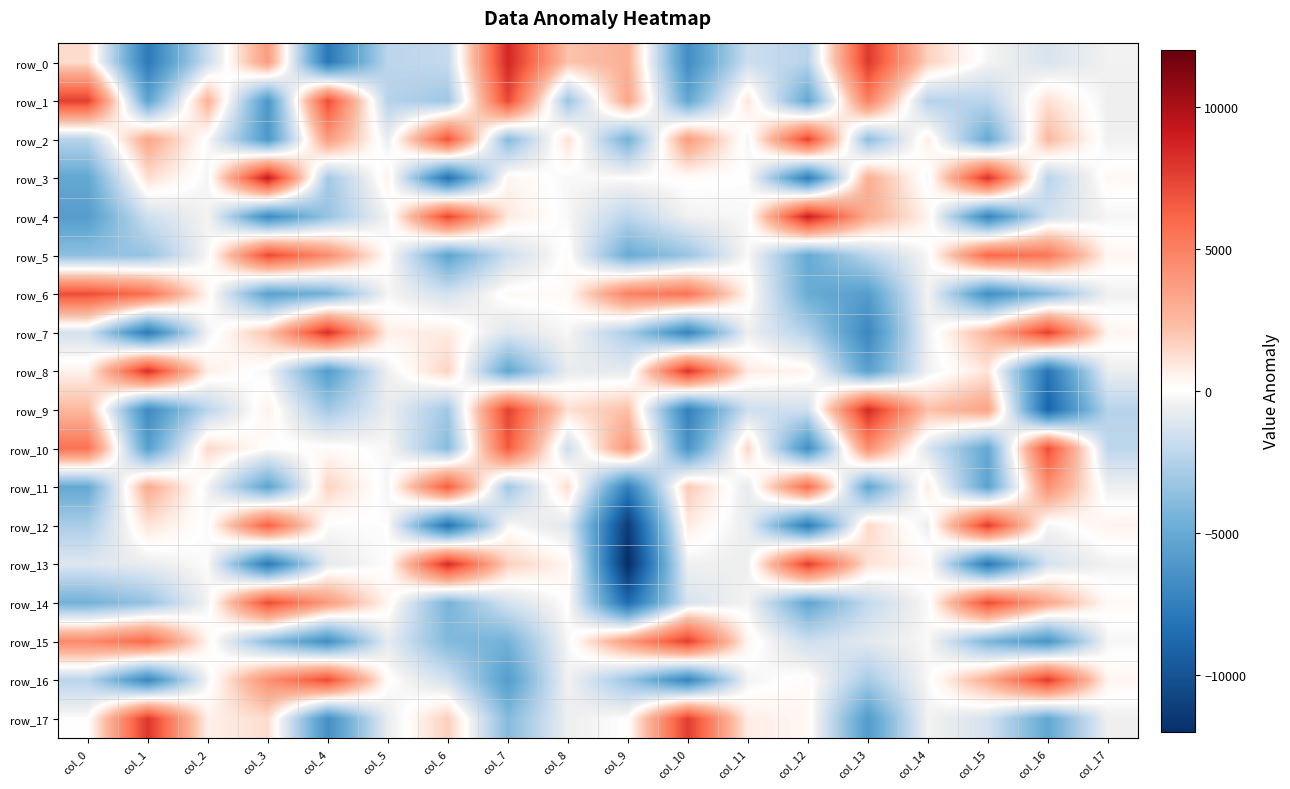

What is the average value of the row_15 series?

-594.6